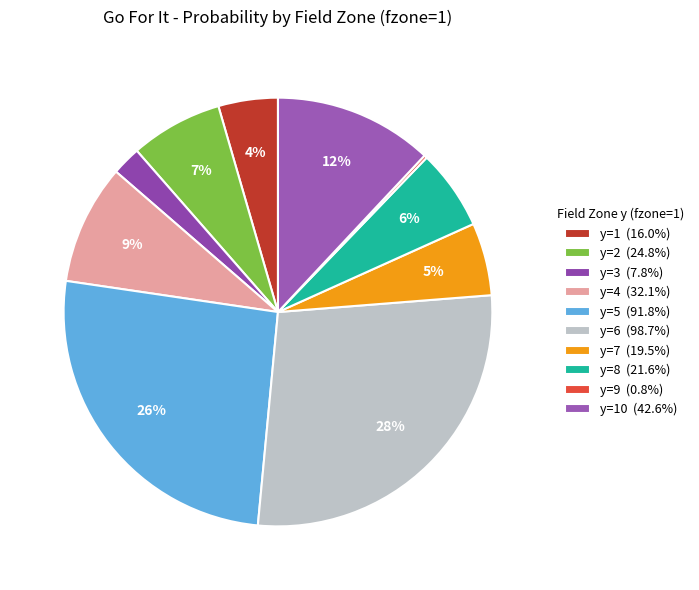

Count the number of slices in the pie.

10